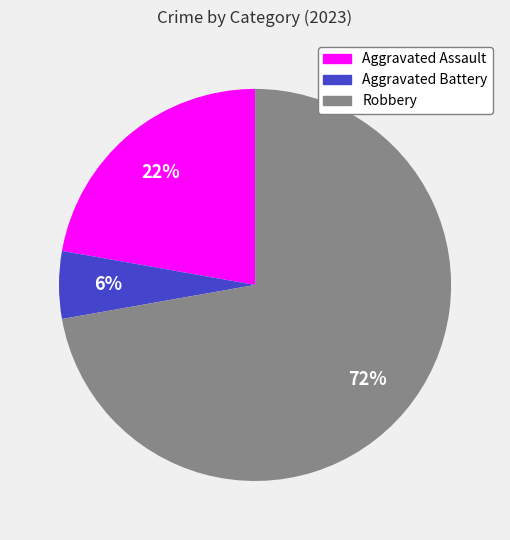

What is the smallest slice in the pie chart?

Aggravated Battery